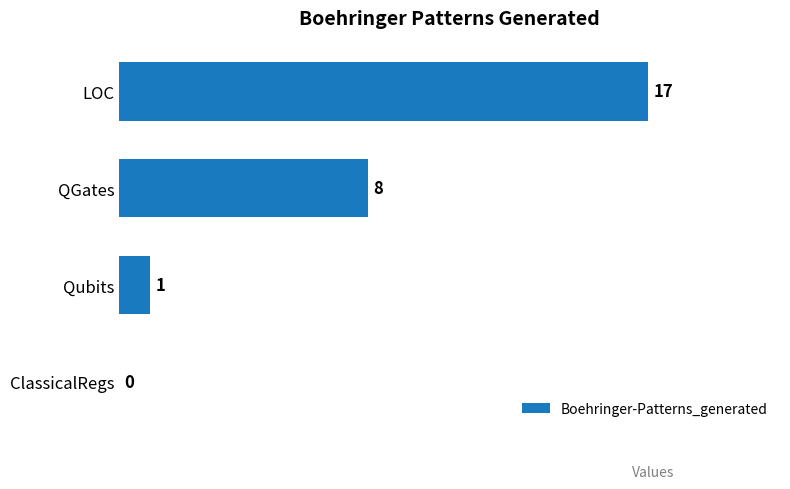

Reading bottom to top, list all the values displayed in this chart.

ClassicalRegs=0	Qubits=1	QGates=8	LOC=17